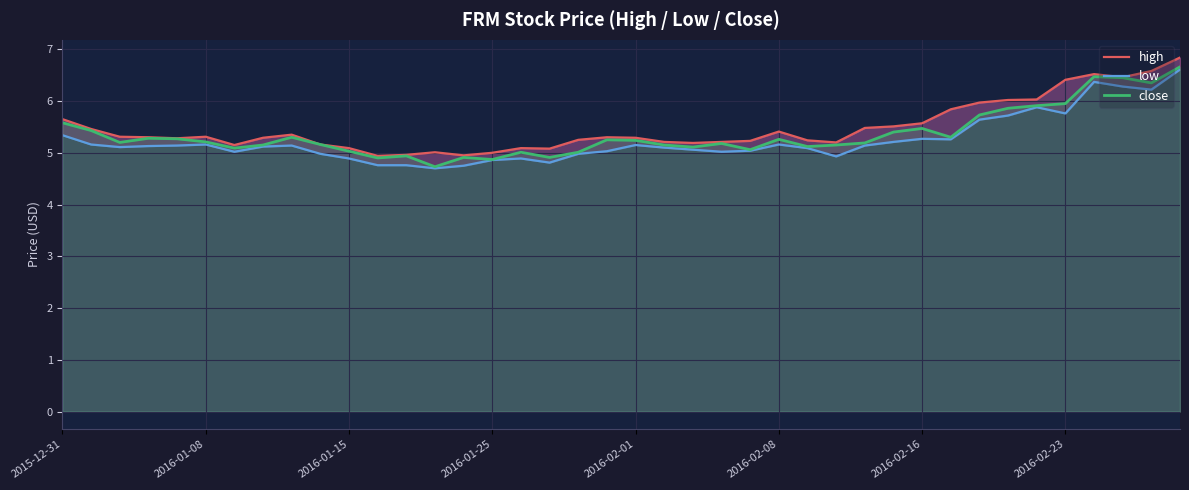

Between 24 and 38, which series saw the biggest shift?

high